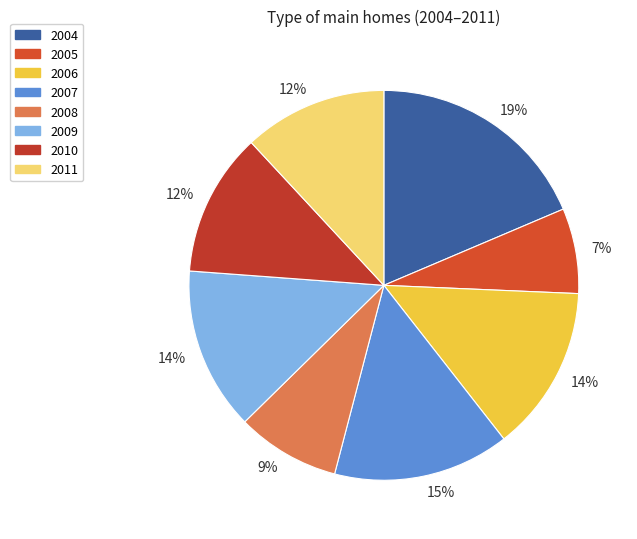

To the nearest percent, what percentage of the pie is 2006?

14%